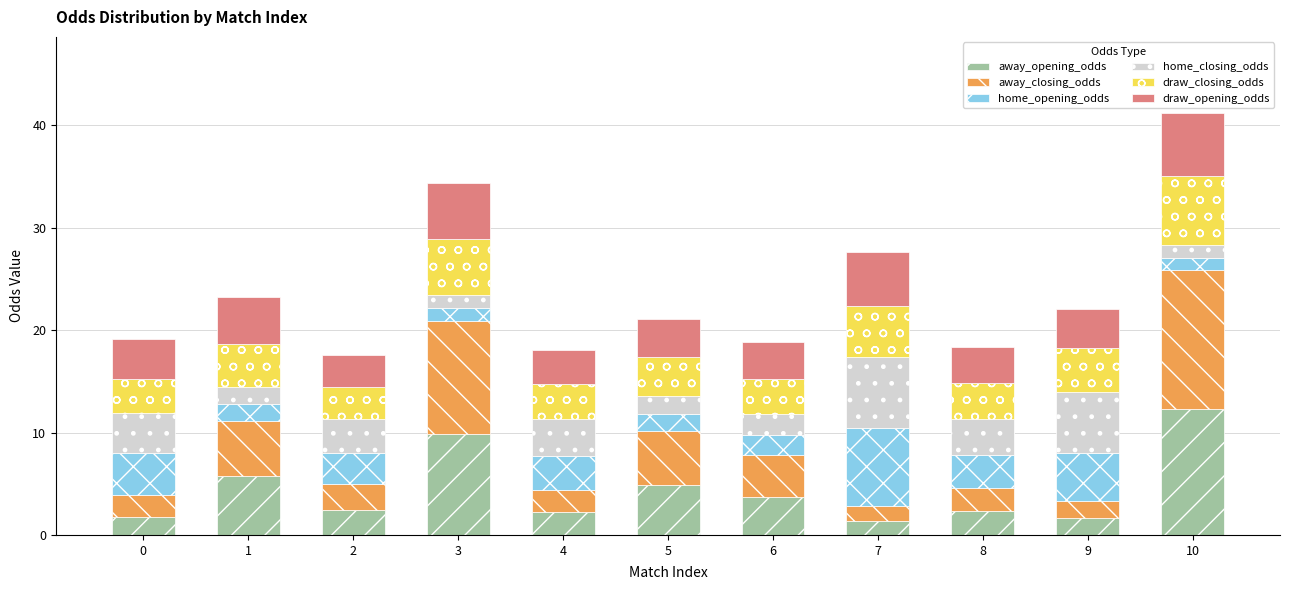

What is the approximate value of away_opening_odds at 9?

1.7